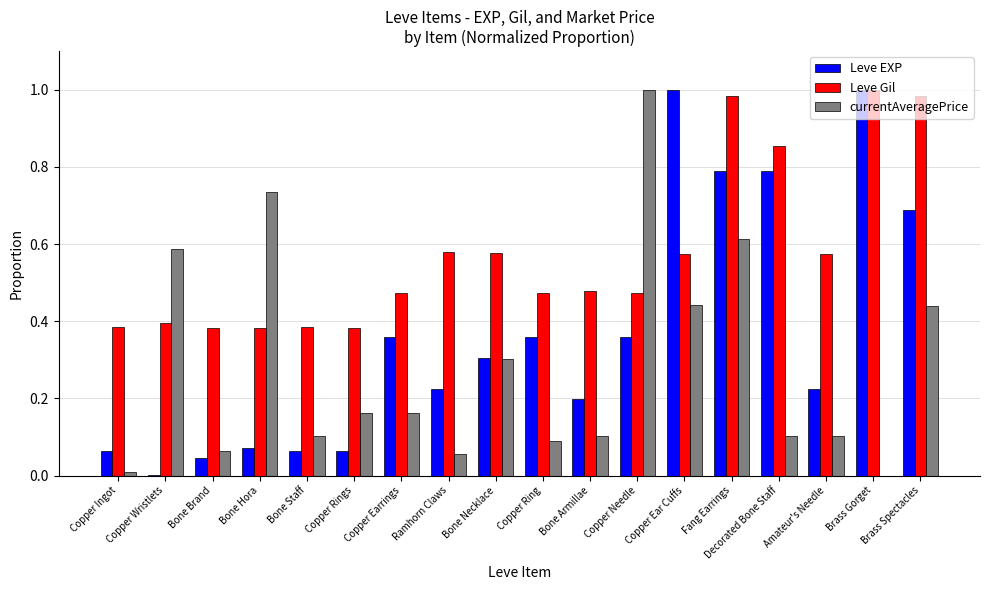

Is it true that Leve EXP equals 0.0 at Copper Wristlets?

True